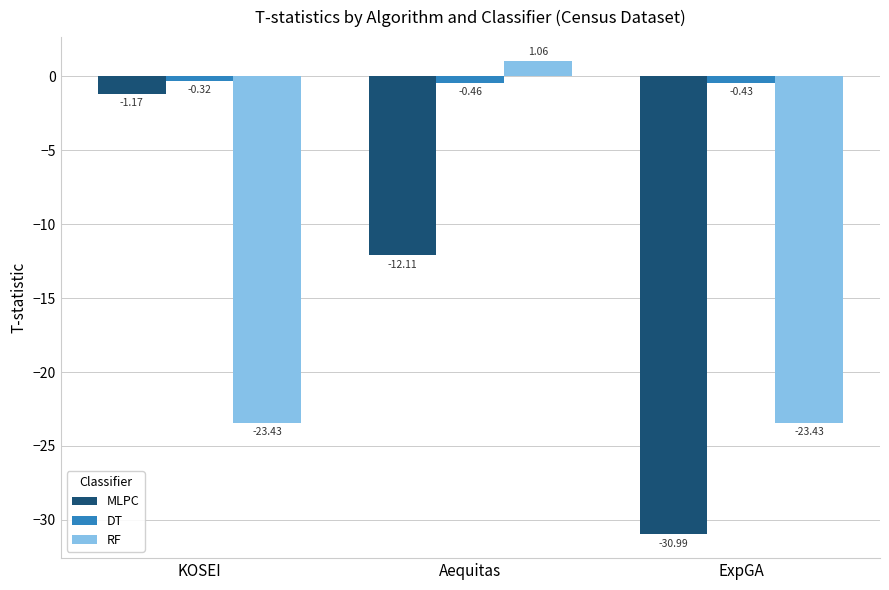

At which label is MLPC closest to -16?

Aequitas